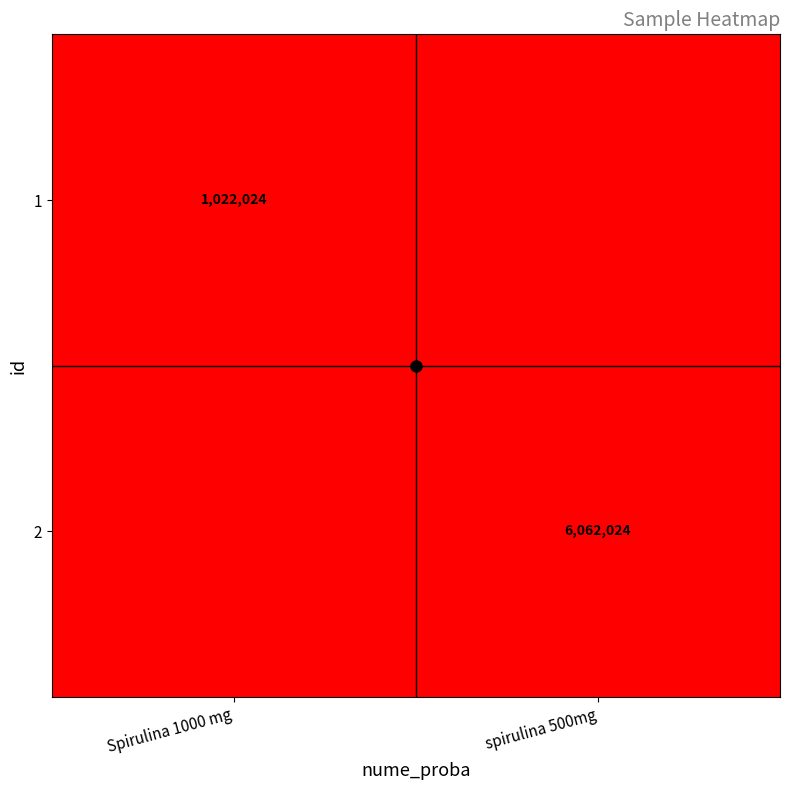

Between Spirulina 1000 mg and spirulina 500mg, which is larger?

spirulina 500mg